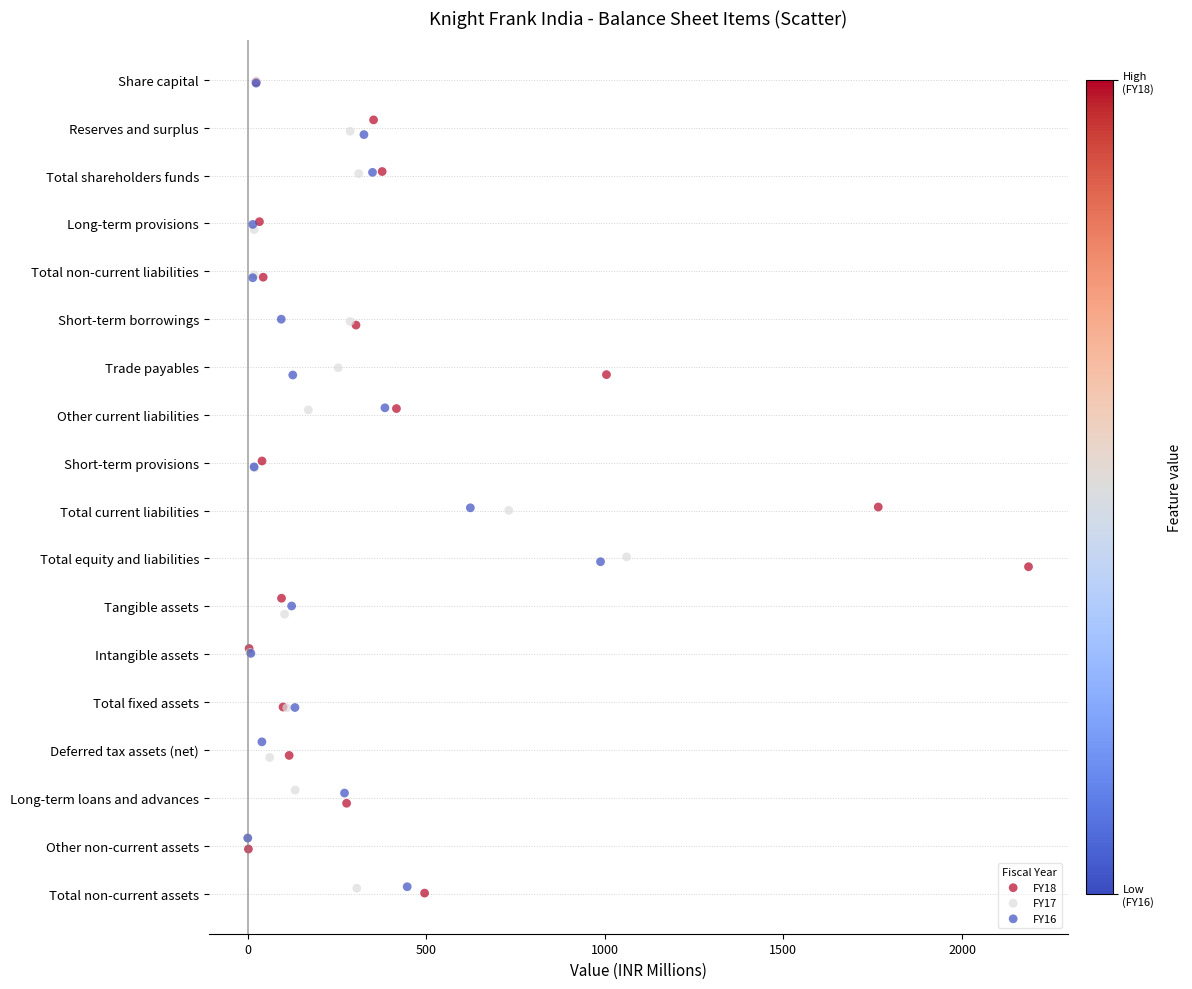

What are all the series names shown in the legend?

FY18, FY17, FY16